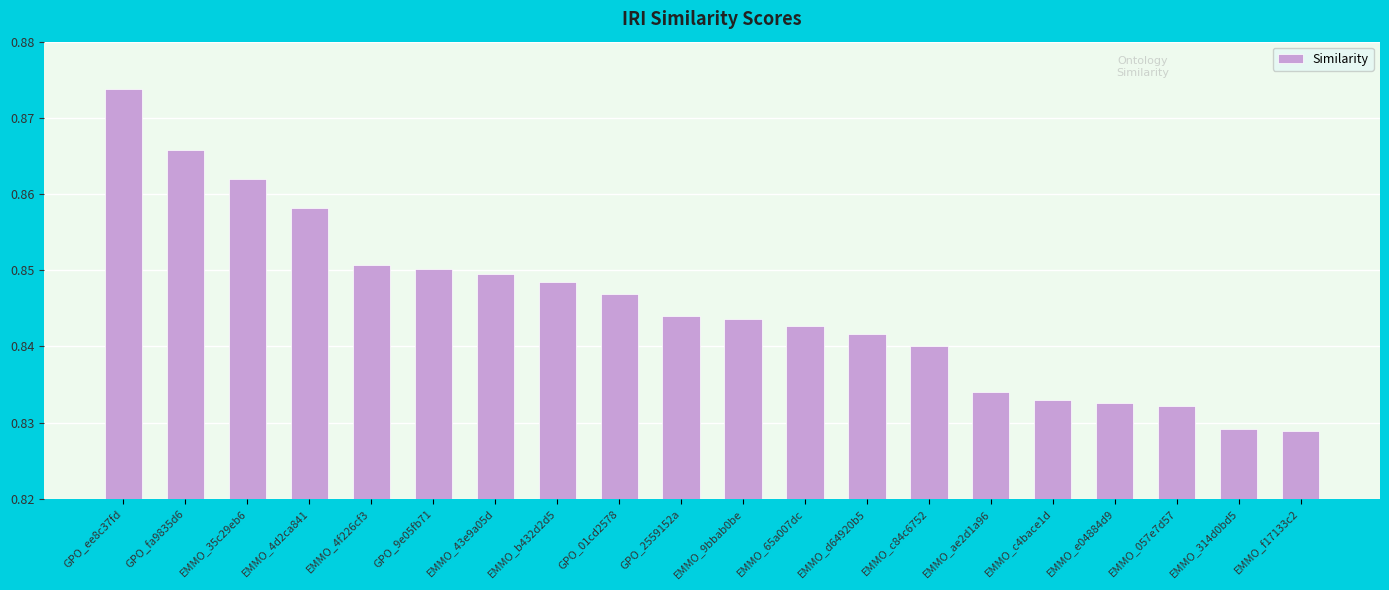

The value at EMMO_65a007dc is 0.4. True or false?

False